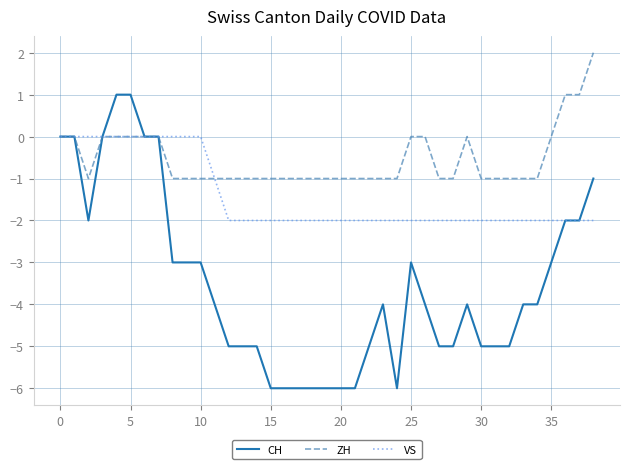

Which series has the largest total across all categories?

ZH